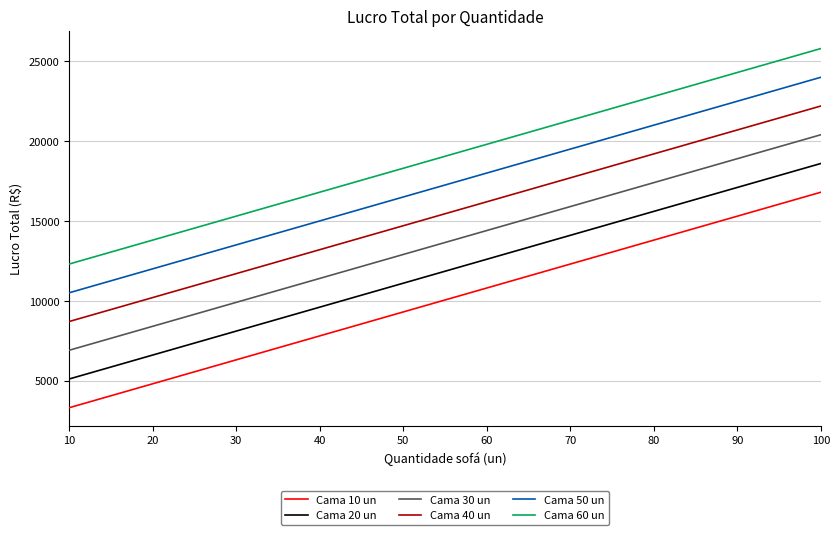

Reading left to right, list all the values displayed in this chart.

Cama 10 un: 3300	4800	6300	7800	9300	10800	12300	13800	15300	16800
Cama 20 un: 5100	6600	8100	9600	11100	12600	14100	15600	17100	18600
Cama 30 un: 6900	8400	9900	11400	12900	14400	15900	17400	18900	20400
Cama 40 un: 8700	10200	11700	13200	14700	16200	17700	19200	20700	22200
Cama 50 un: 10500	12000	13500	15000	16500	18000	19500	21000	22500	24000
Cama 60 un: 12300	13800	15300	16800	18300	19800	21300	22800	24300	25800